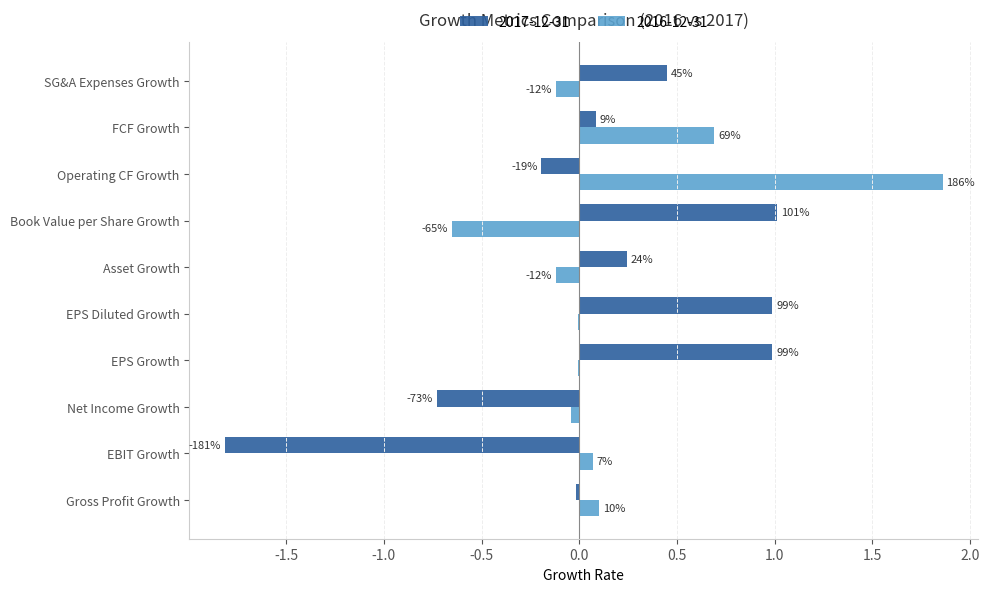

What are all the series names shown in the legend?

2017-12-31, 2016-12-31